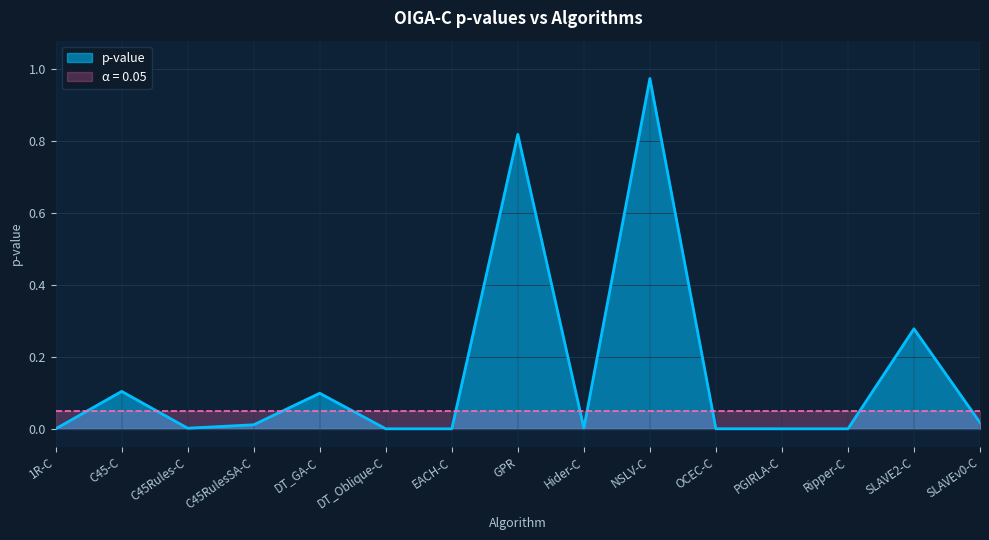

Where is the first local maximum?

C45-C